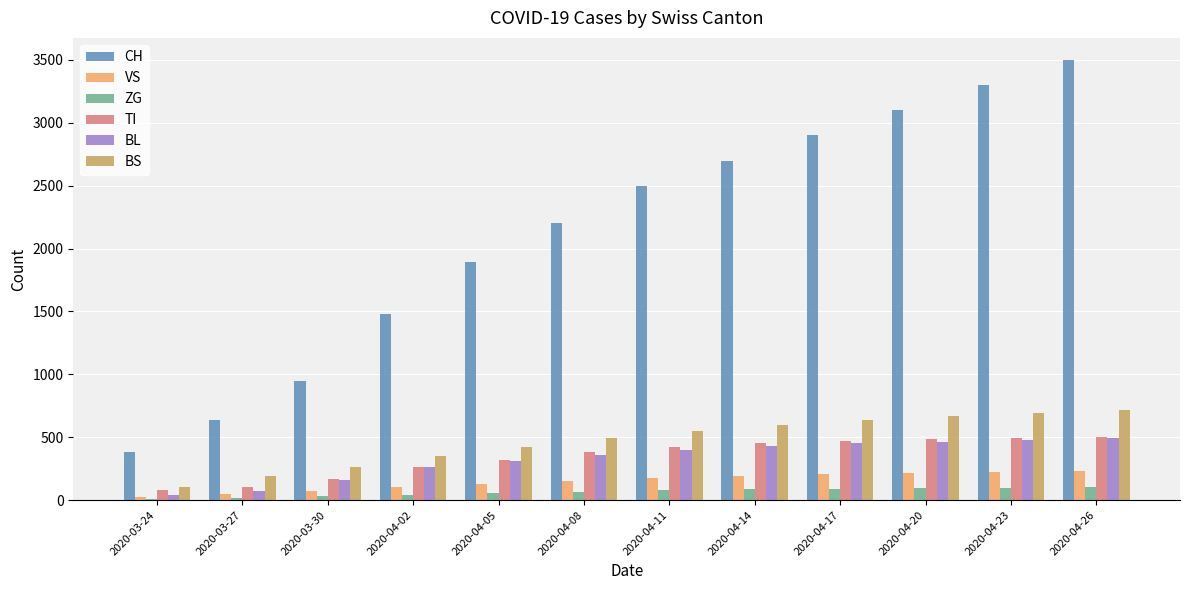

What is the value of the VS bar at the 1st from the left?

25